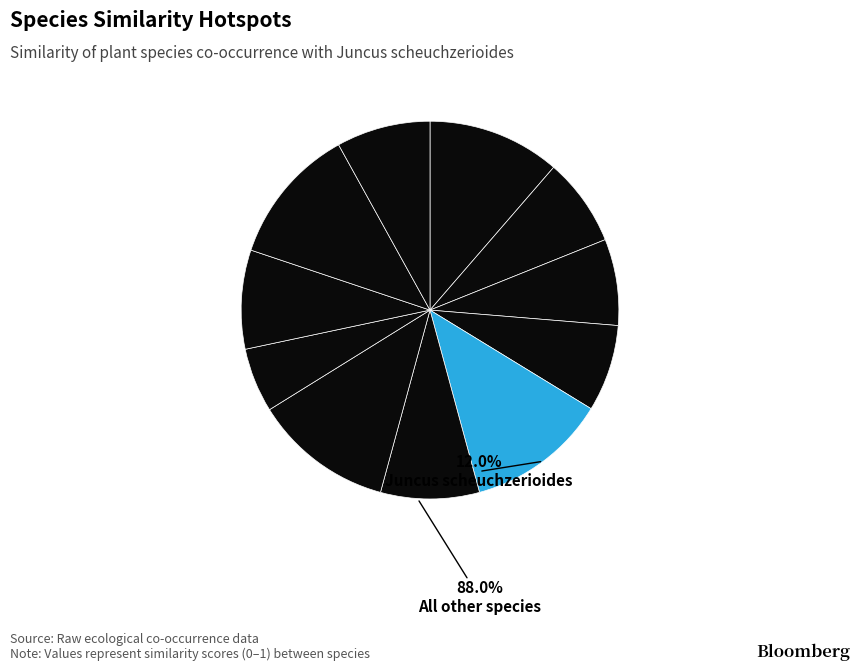

Combined, do Montia fontana and Poa cookii account for over 50%?

No